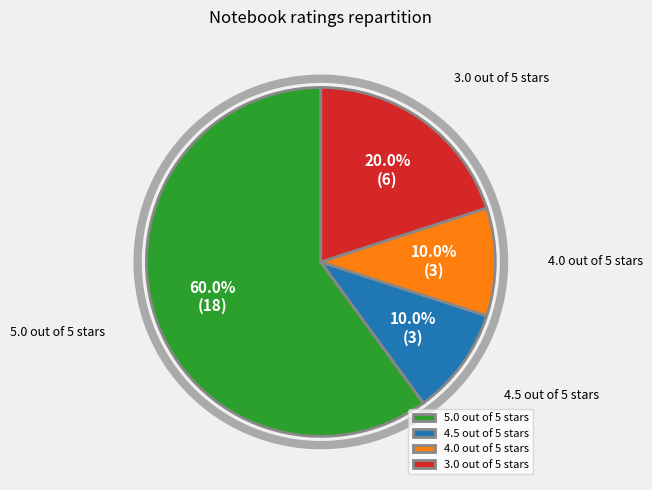

What is the ratio of the value at 4.0 out of 5 stars to the value at 4.5 out of 5 stars?

1.0